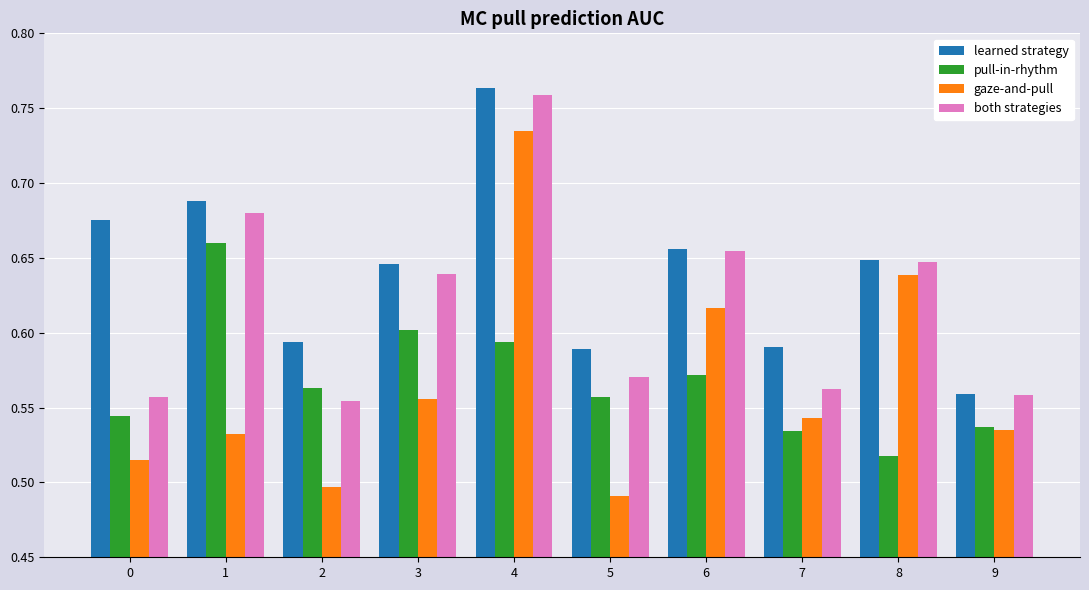

What is the difference between the highest and lowest values at 2?

0.1